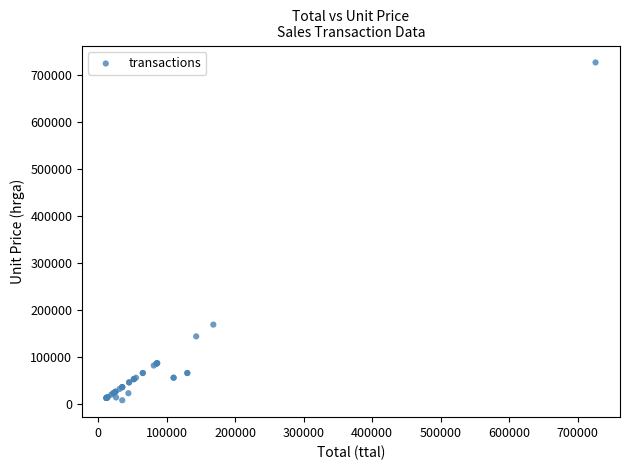

What Y value in the scatter plot is closest to 366500?

168000